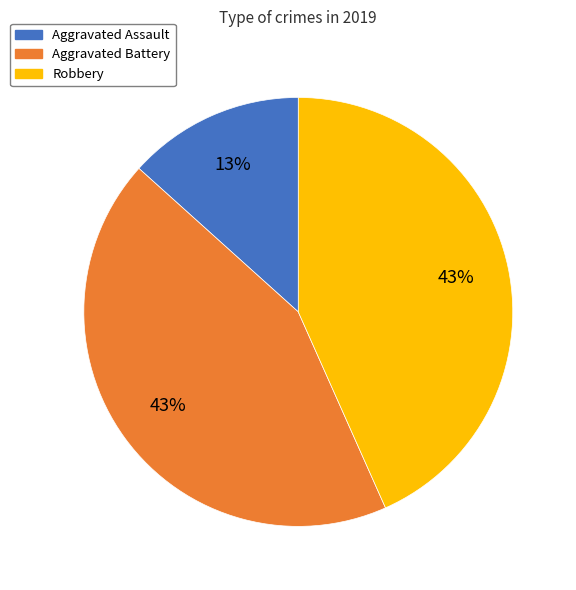

True or false: Aggravated Battery accounts for 43% of the total.

True